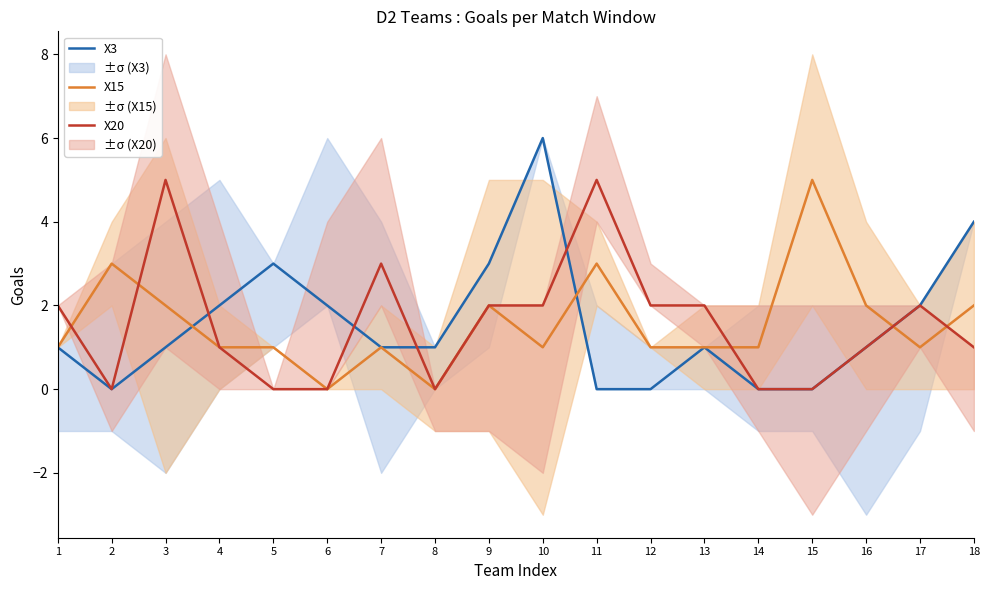

How many lines are shown in the chart?

3